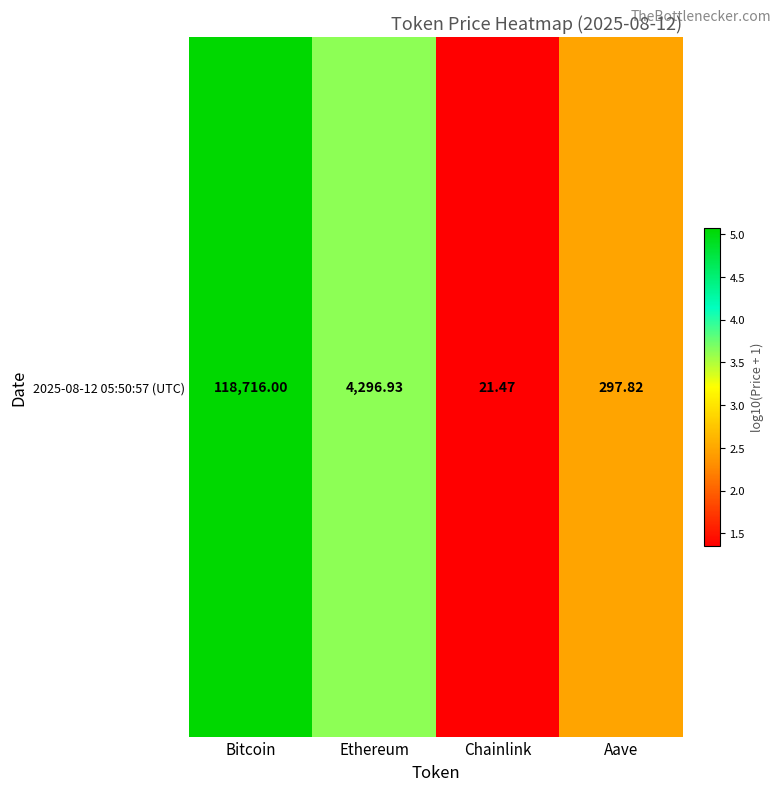

The value at Ethereum is 1.5. True or false?

False